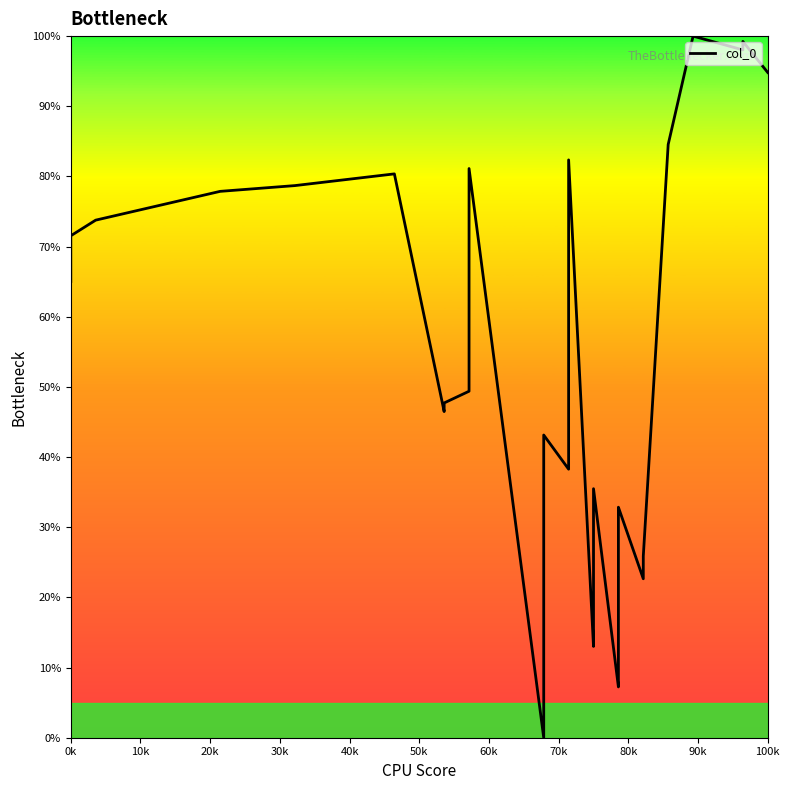

Where does the data first go above 47?

0k